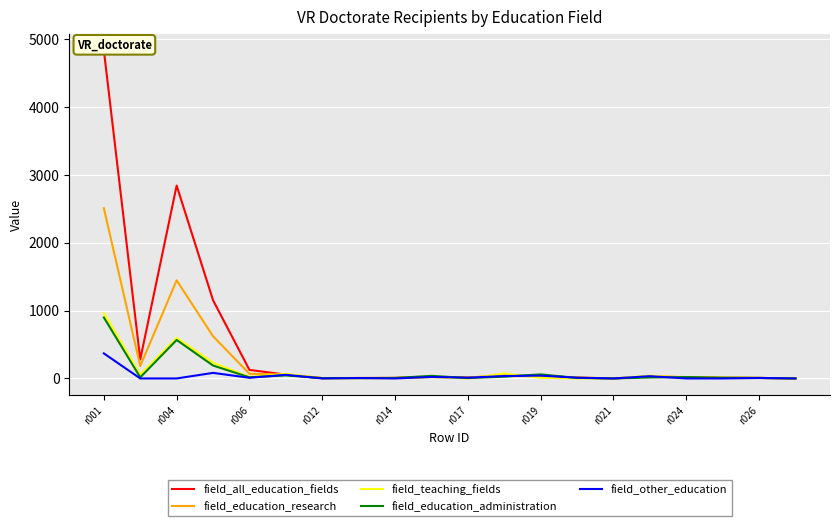

Which series has the widest spread of values?

field_all_education_fields